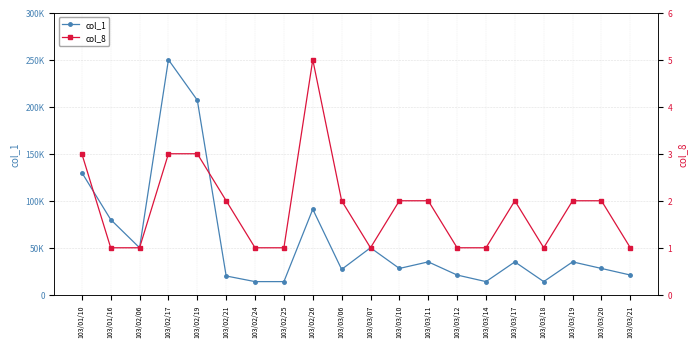

Reading left to right, what are all the values shown in this chart?

col_1: 130000	80000	50000	250000	207000	20000	14000	14000	91000	27000	50000	28000	35000	21000	14000	35000	14000	35000	28000	21000
col_8: 3	1	1	3	3	2	1	1	5	2	1	2	2	1	1	2	1	2	2	1